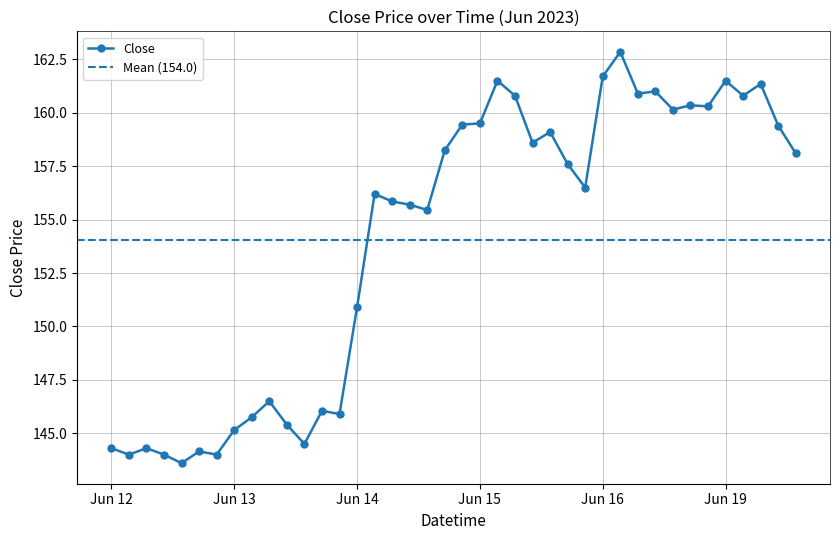

What is the maximum value shown in the chart?

162.8